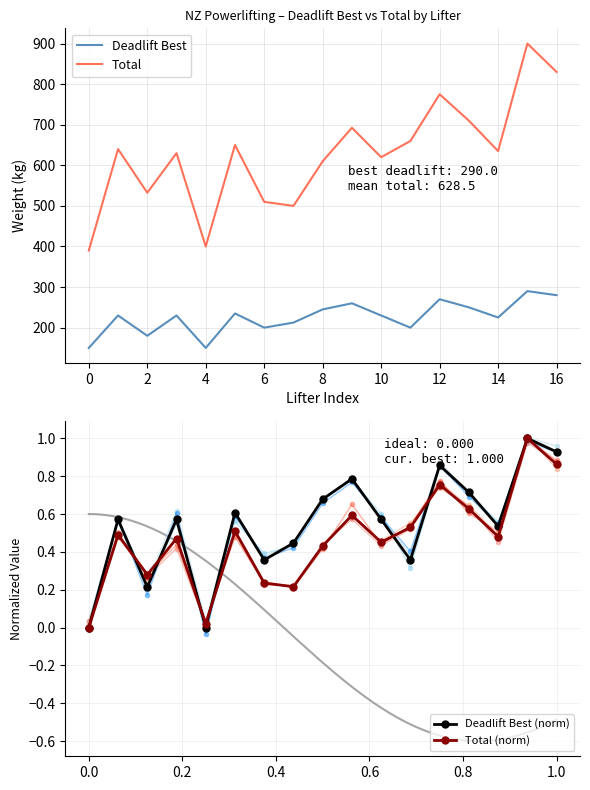

How many lines are shown in the chart?

4